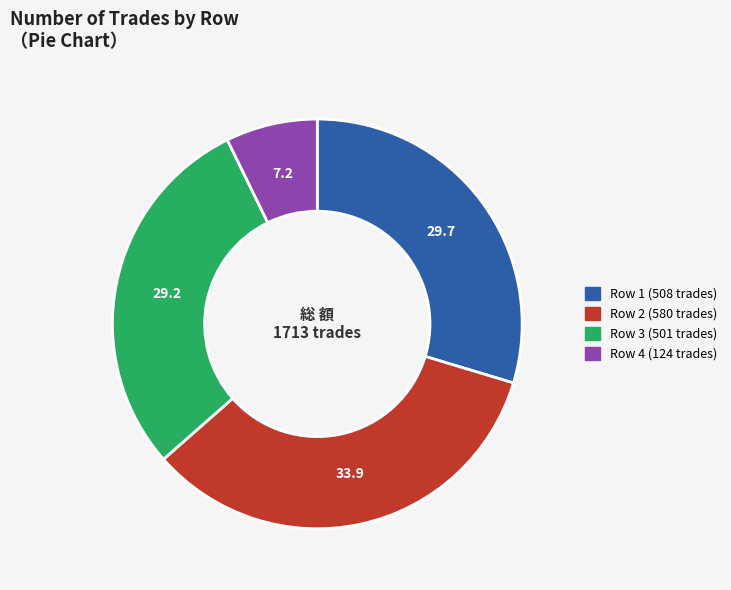

Is there a majority slice in this chart?

No